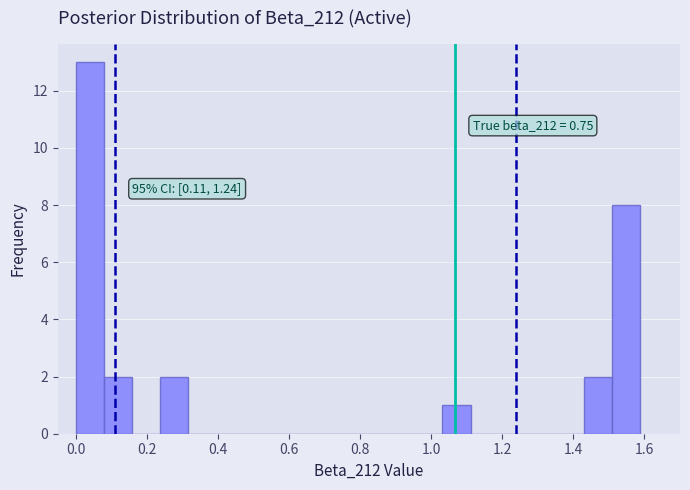

Around what value on the x-axis is the tallest bar? Give the approximate position of its centre, as read against the axis.

0.04